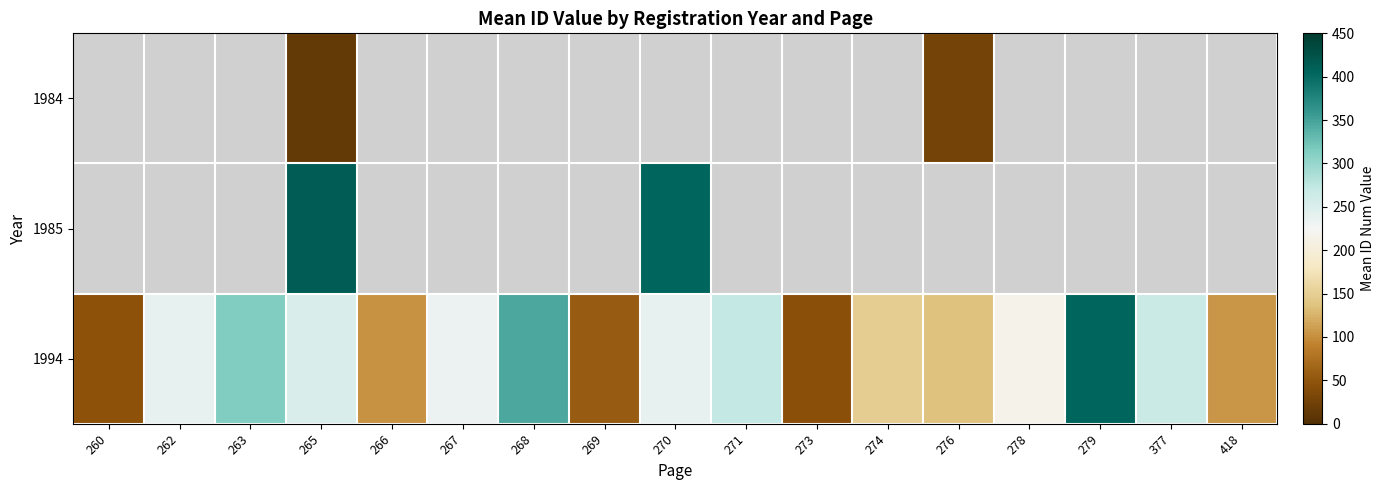

What is the greatest value displayed?

414.3